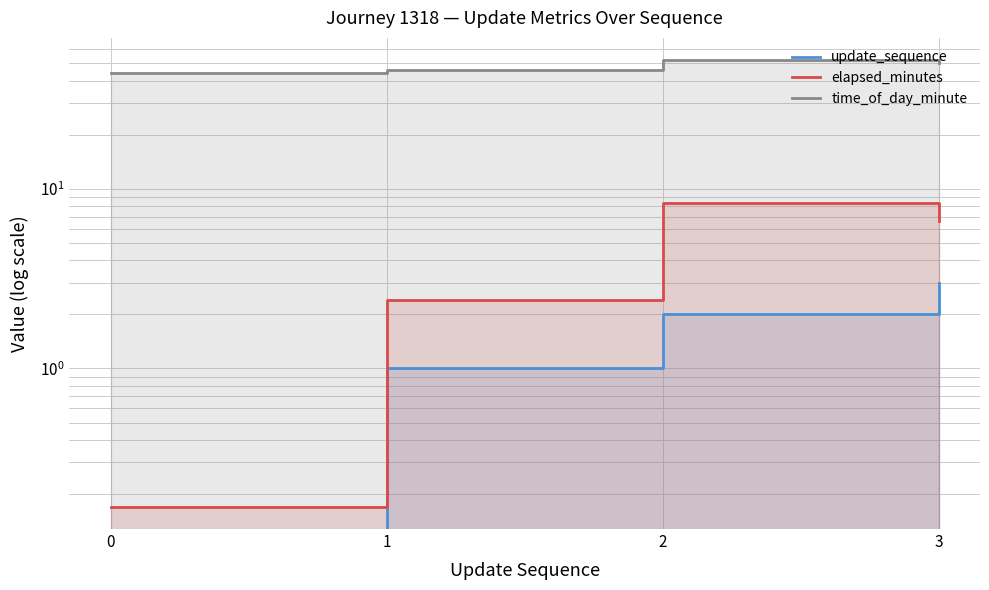

Reading right to left, transcribe all the data shown in this chart.

update_sequence: 3=3.0	2=2.0	1=1.0	0=0.0
elapsed_minutes: 3=6.6	2=8.3	1=2.4	0=0.2
time_of_day_minute: 3=50.0	2=52.0	1=46.0	0=44.0